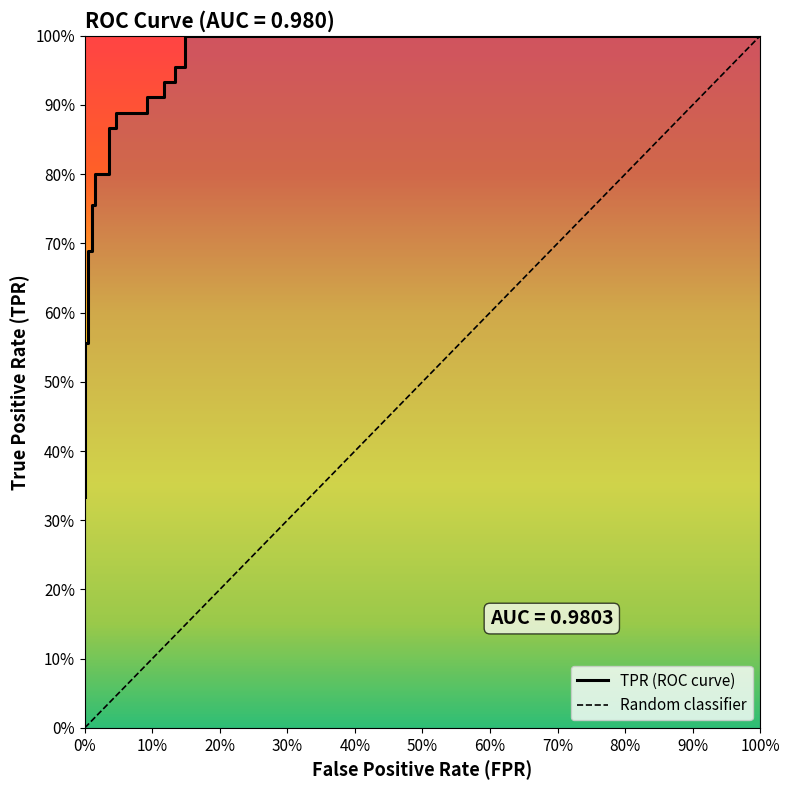

Count the number of categories in the chart.

22